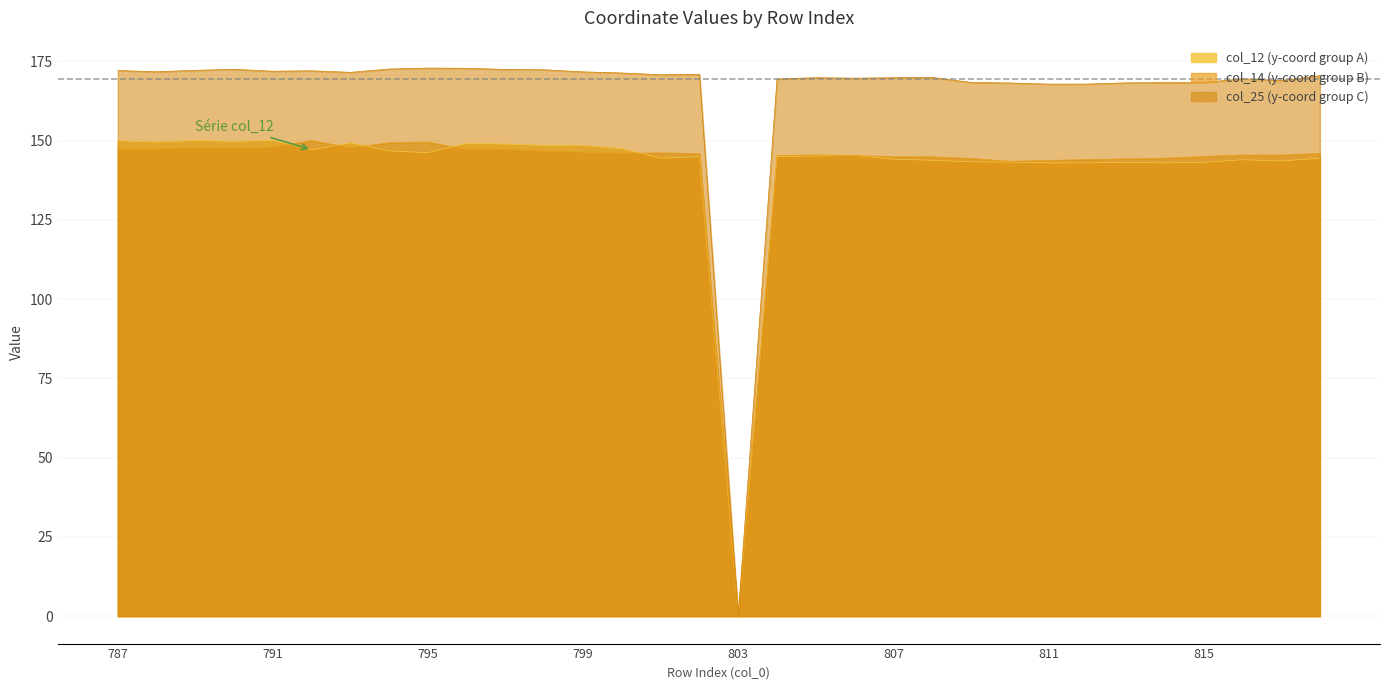

Which series has the largest range (max minus min)?

col_11